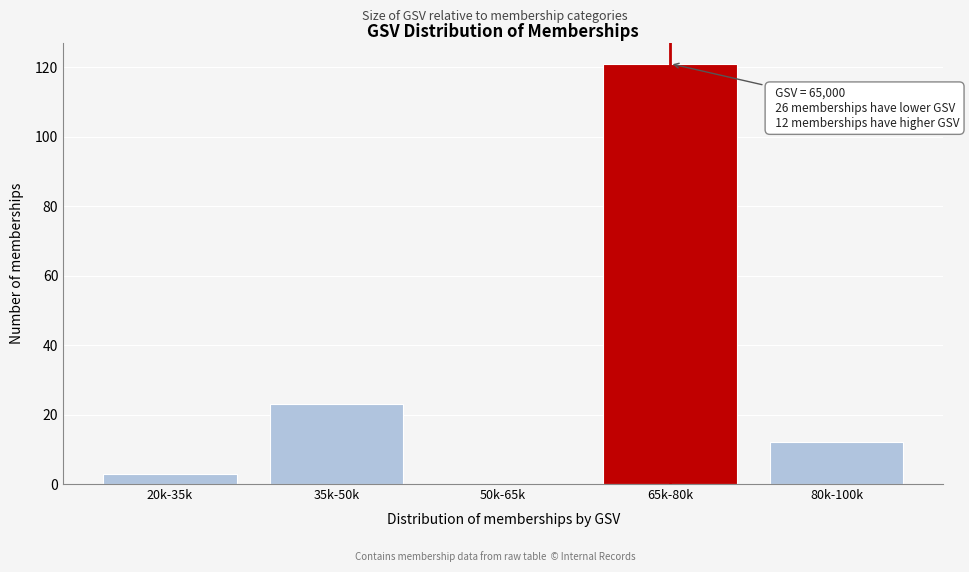

Reading left to right, what are all the values shown in this chart?

20k-35k=3	35k-50k=23	50k-65k=0	65k-80k=121	80k-100k=12